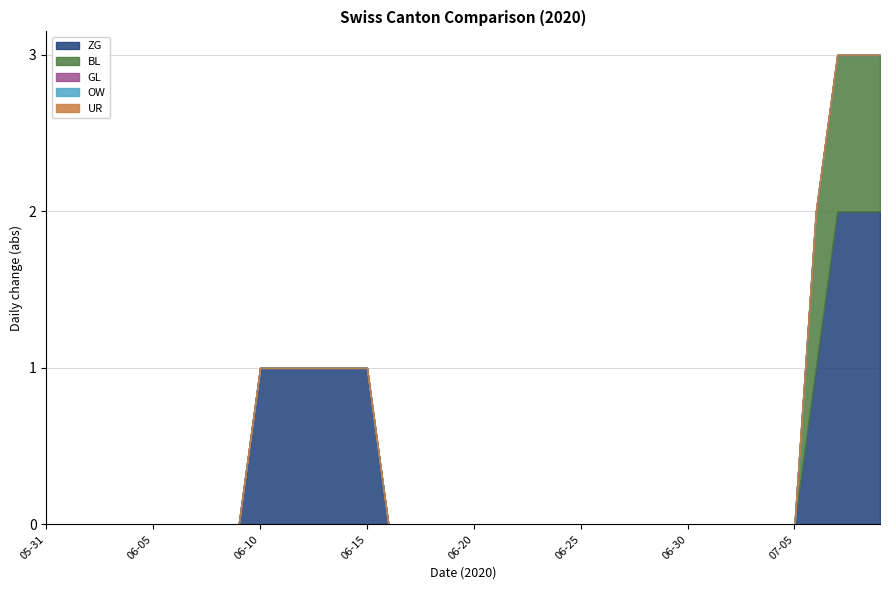

True or false: ZG has a value of 1 at 2020-06-30.

False